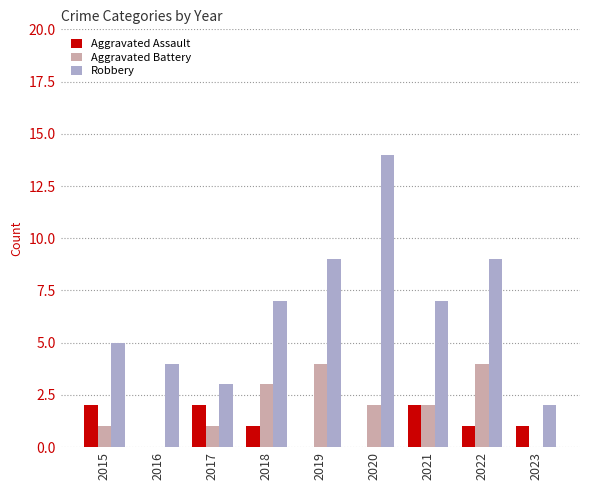

The value of Aggravated Battery at 2017 is 1. True or false?

True